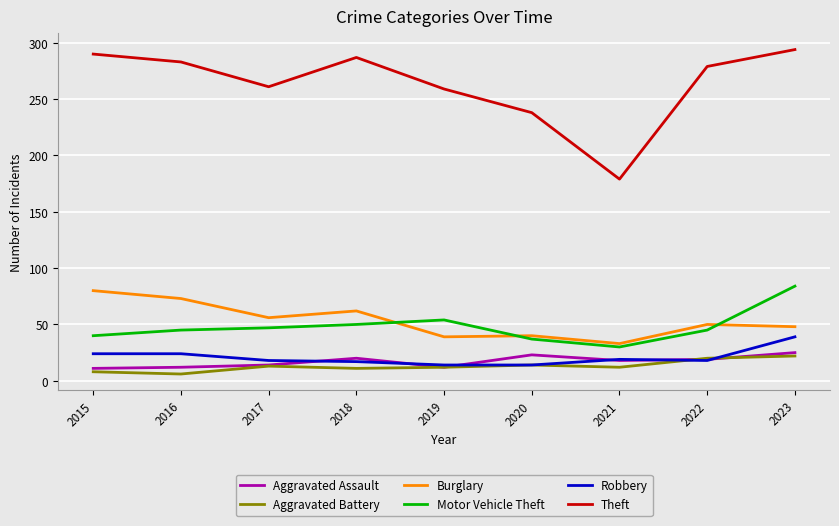

True or false: Aggravated Battery and Theft cross at least once.

False